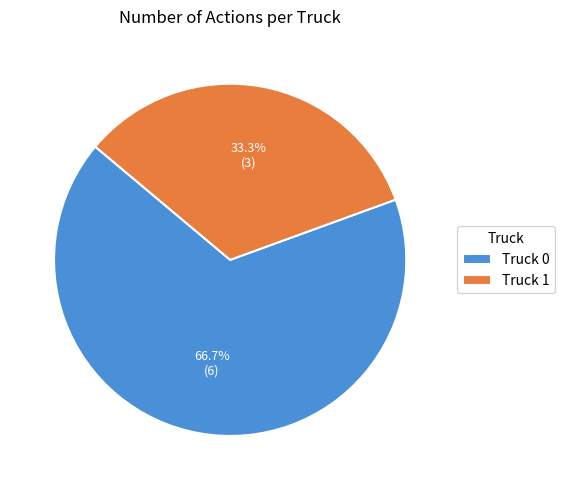

What percentage is NOT represented by Truck 0?

33.3%